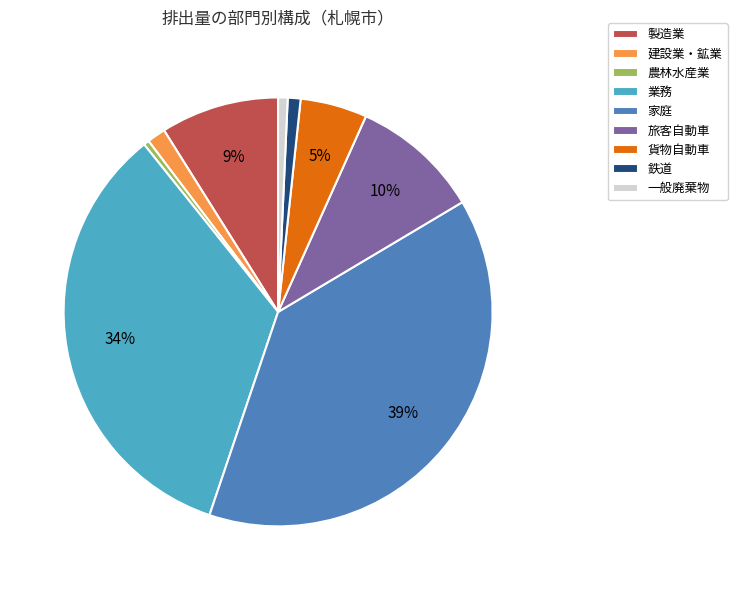

True or false: 家庭 accounts for 51% of the total.

False